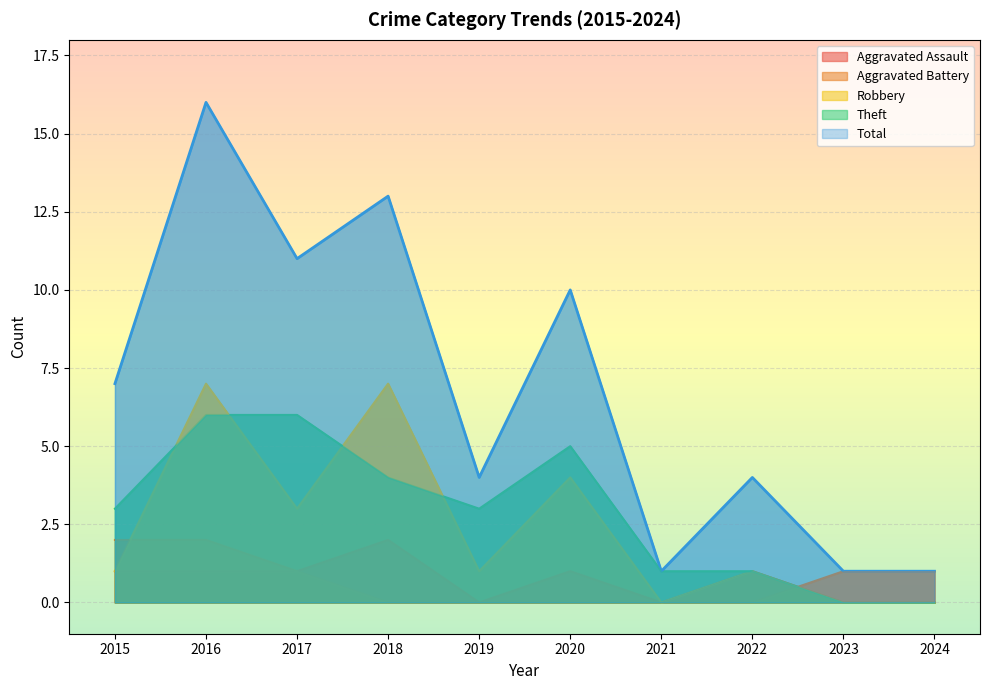

List the labels in order of Aggravated Battery value, smallest first.

2018, 2019, 2020, 2021, 2022, 2017, 2023, 2024, 2015, 2016